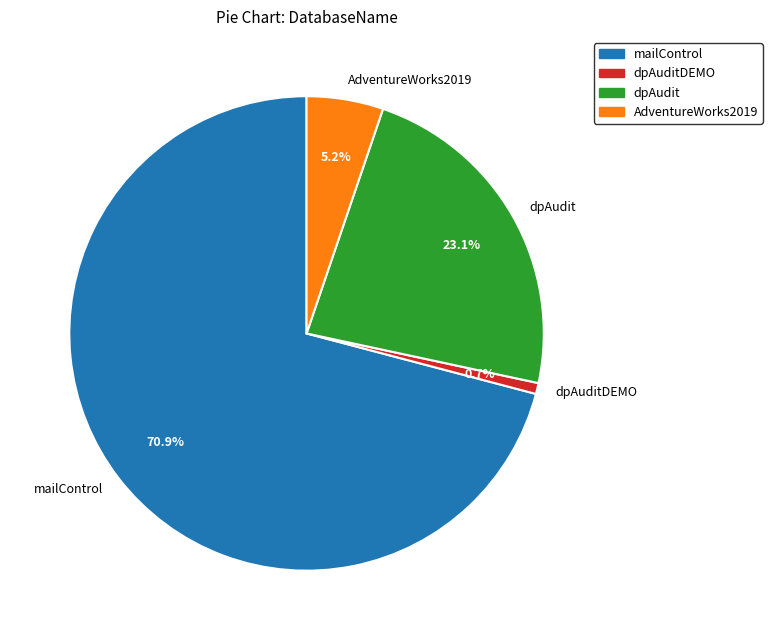

Which slice represents more than half of the pie?

mailControl